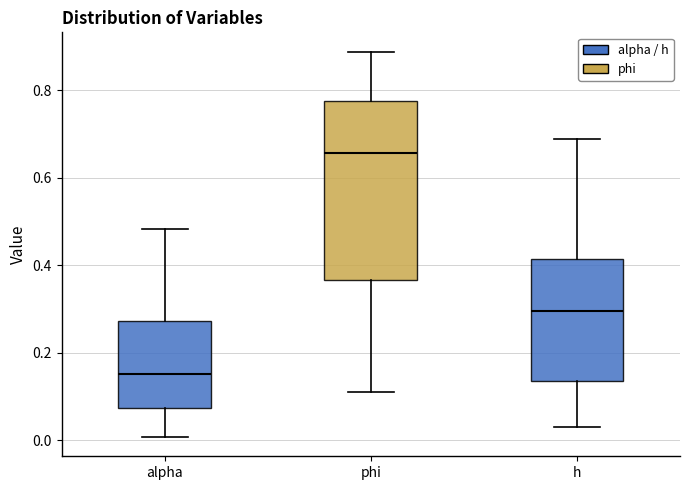

Reading left to right, transcribe this box plot: for each box, give where its median line is, the range the box spans, and where its two whiskers end, as read against the y-axis. The values are not printed on the chart, so give them approximately, as read against the axis.

alpha: median 0.16, box 0.08 to 0.28, whiskers 0.00 to 0.48
phi: median 0.66, box 0.36 to 0.78, whiskers 0.12 to 0.88
h: median 0.30, box 0.14 to 0.42, whiskers 0.04 to 0.68